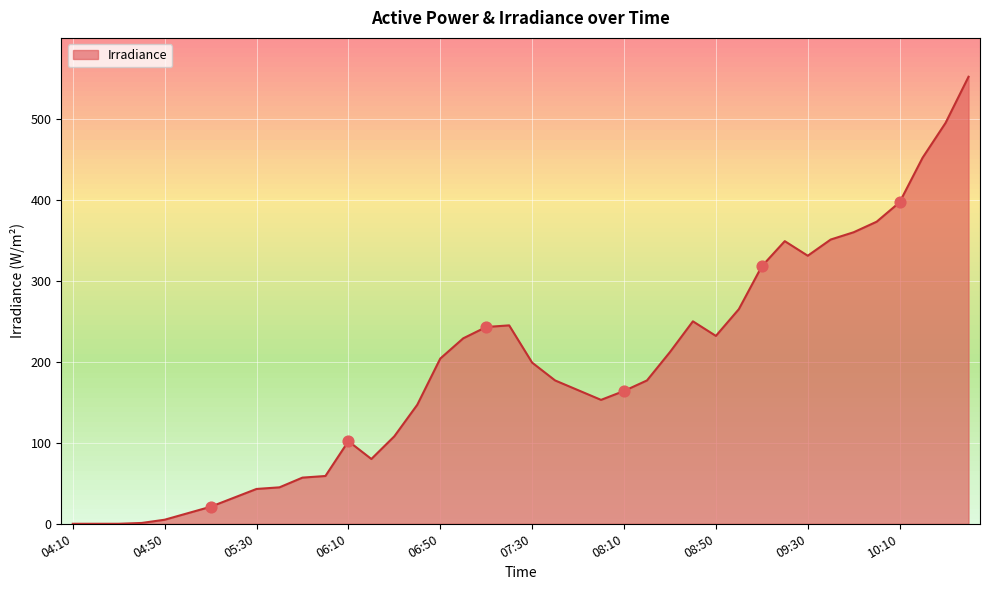

What is the greatest value displayed?

552